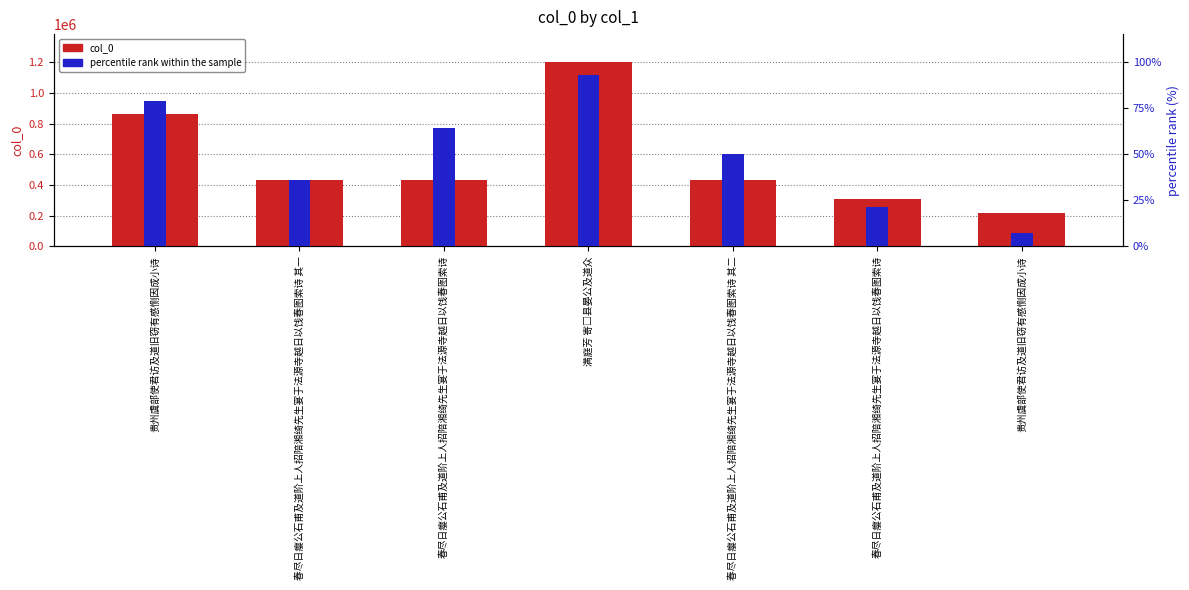

Reading right to left, extract all data points from this chart.

col_0: 贵州虞部使君访及道旧窃有感恻因成小诗=215638.0	春尽日瘿公石甫及道阶上人招陪湘绮先生宴于法源寺越日以饯春图索诗=305596.0	春尽日瘿公石甫及道阶上人招陪湘绮先生宴于法源寺越日以饯春图索诗 其二=429256.0	满庭芳 寄□县晏公及道众=1201847.0	春尽日瘿公石甫及道阶上人招陪湘绮先生宴于法源寺越日以饯春图索诗=433408.0	春尽日瘿公石甫及道阶上人招陪湘绮先生宴于法源寺越日以饯春图索诗 其一=429255.0	贵州虞部使君访及道旧窃有感恻因成小诗=858952.0
percentile rank within the sample: 贵州虞部使君访及道旧窃有感恻因成小诗=85846.2	春尽日瘿公石甫及道阶上人招陪湘绮先生宴于法源寺越日以饯春图索诗=257538.6	春尽日瘿公石甫及道阶上人招陪湘绮先生宴于法源寺越日以饯春图索诗 其二=600923.5	满庭芳 寄□县晏公及道众=1116000.8	春尽日瘿公石甫及道阶上人招陪湘绮先生宴于法源寺越日以饯春图索诗=772615.9	春尽日瘿公石甫及道阶上人招陪湘绮先生宴于法源寺越日以饯春图索诗 其一=429231.1	贵州虞部使君访及道旧窃有感恻因成小诗=944308.4